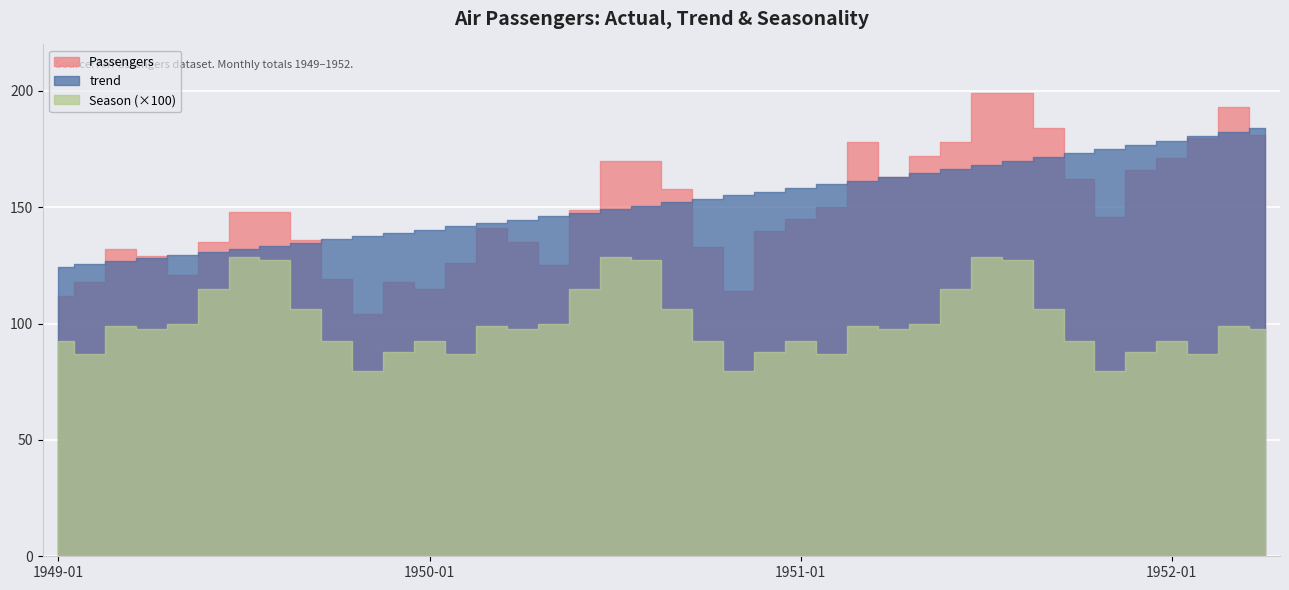

Reading right to left, what are all the values shown in this chart?

Passengers: 181.0	193.0	180.0	171.0	166.0	146.0	162.0	184.0	199.0	199.0	178.0	172.0	163.0	178.0	150.0	145.0	140.0	114.0	133.0	158.0	170.0	170.0	149.0	125.0	135.0	141.0	126.0	115.0	118.0	104.0	119.0	136.0	148.0	148.0	135.0	121.0	129.0	132.0	118.0	112.0
trend: 184.1	182.2	180.5	178.7	176.9	175.1	173.3	171.6	169.9	168.2	166.5	164.8	163.2	161.5	160.0	158.4	156.8	155.2	153.7	152.1	150.6	149.1	147.6	146.1	144.7	143.2	141.9	140.4	139.0	137.6	136.2	134.9	133.5	132.1	130.8	129.5	128.2	126.9	125.8	124.5
Season: 1.0	1.0	0.9	0.9	0.9	0.8	0.9	1.1	1.3	1.3	1.1	1.0	1.0	1.0	0.9	0.9	0.9	0.8	0.9	1.1	1.3	1.3	1.1	1.0	1.0	1.0	0.9	0.9	0.9	0.8	0.9	1.1	1.3	1.3	1.1	1.0	1.0	1.0	0.9	0.9